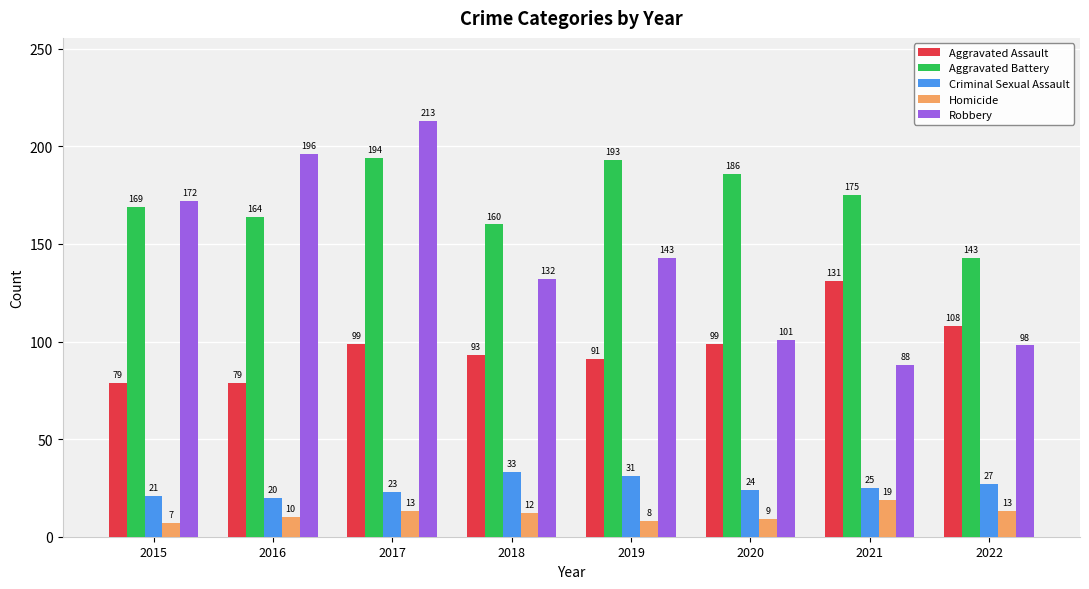

What is the difference between the maximum and minimum values in the Homicide series?

12